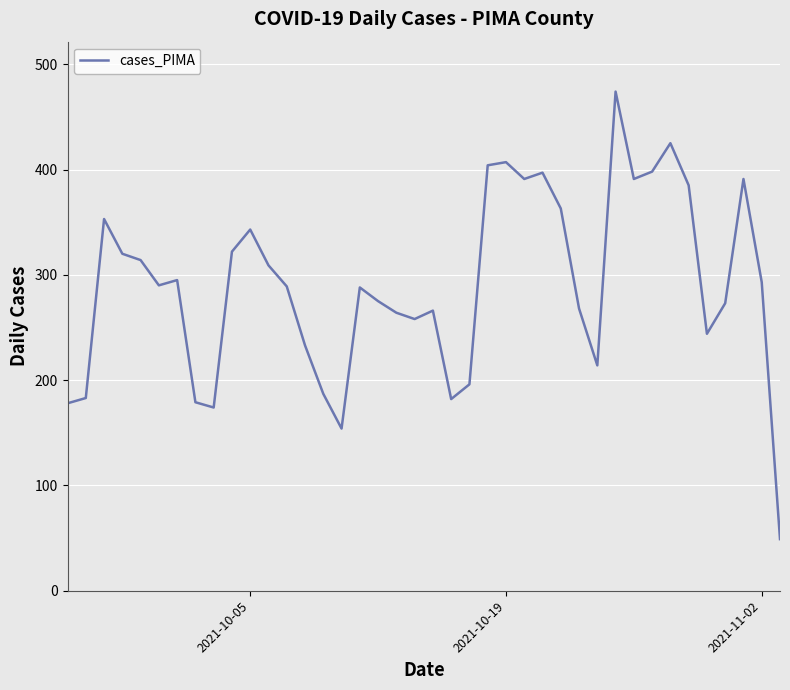

What is the difference between the maximum and minimum values?

425